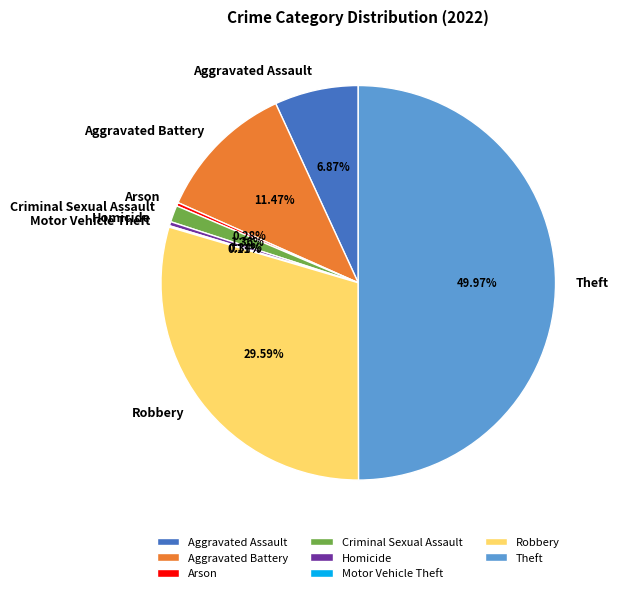

Does Aggravated Assault represent more than half of the total?

No